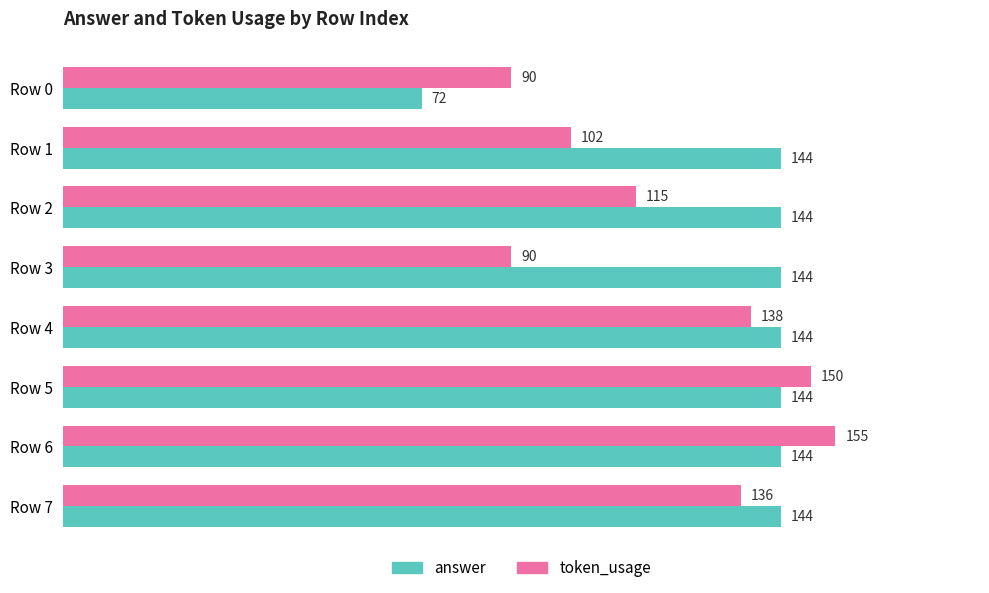

Where is answer nearest to the value 108?

Row 0